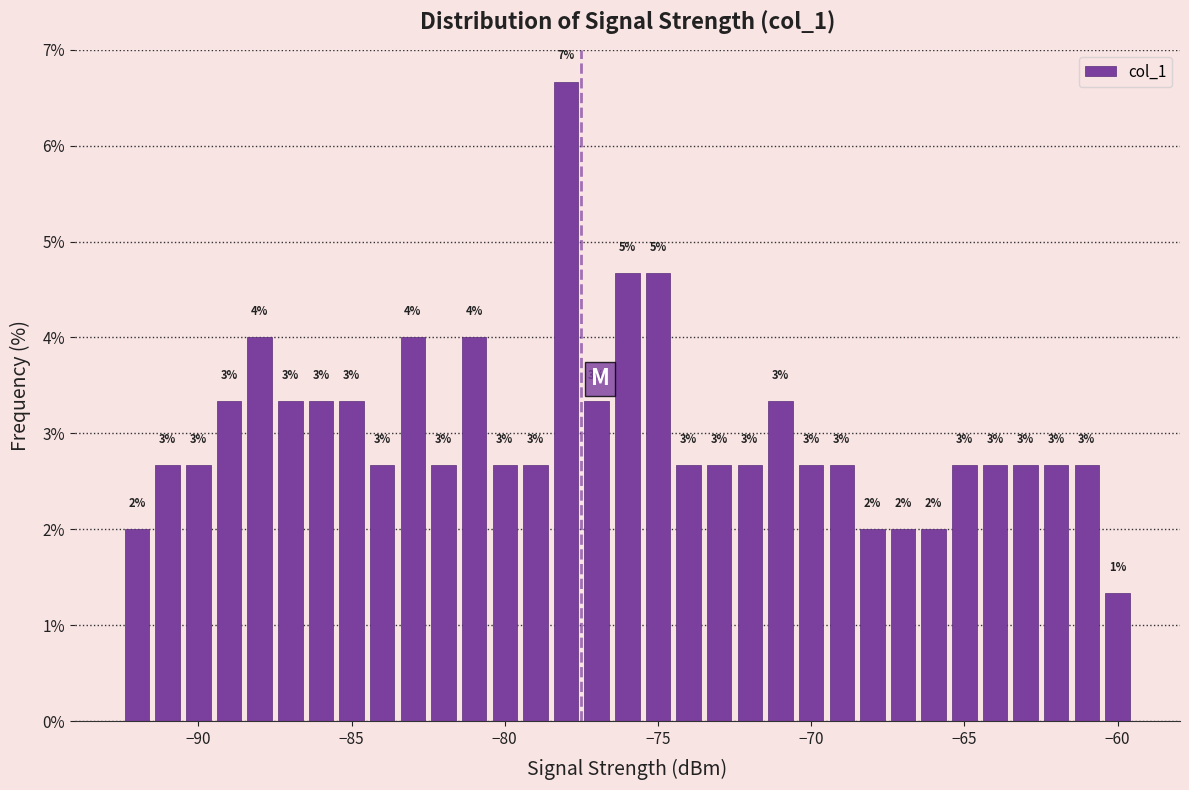

Around what value on the x-axis is the tallest bar? Give the approximate position of its centre, as read against the axis.

-78.0